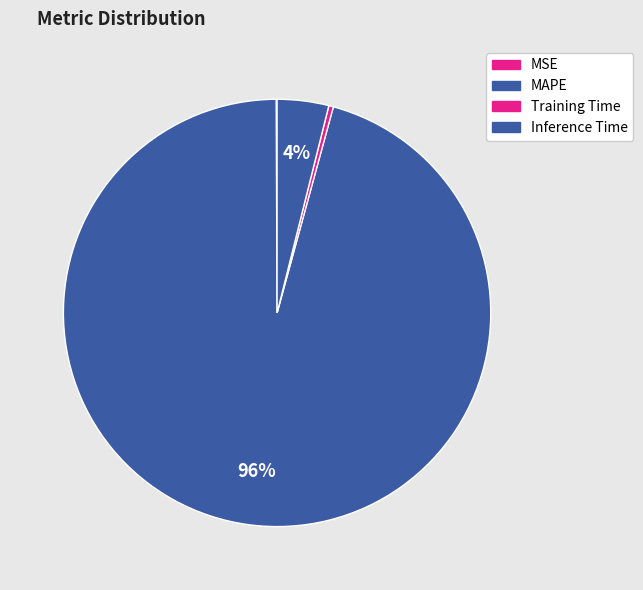

The Inference Time slice represents 1% of the pie. True or false?

False